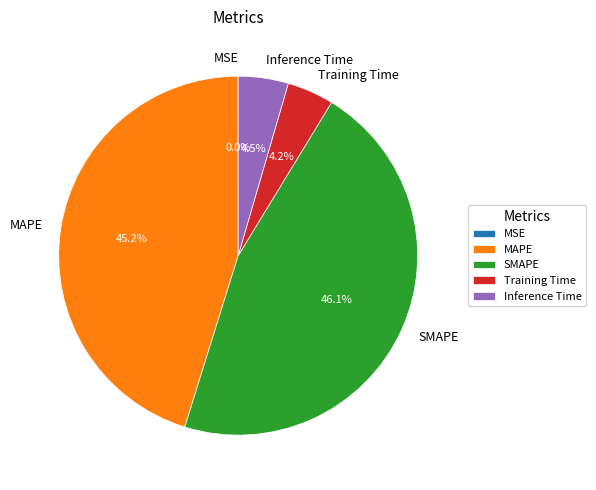

Is there a majority slice in this chart?

No